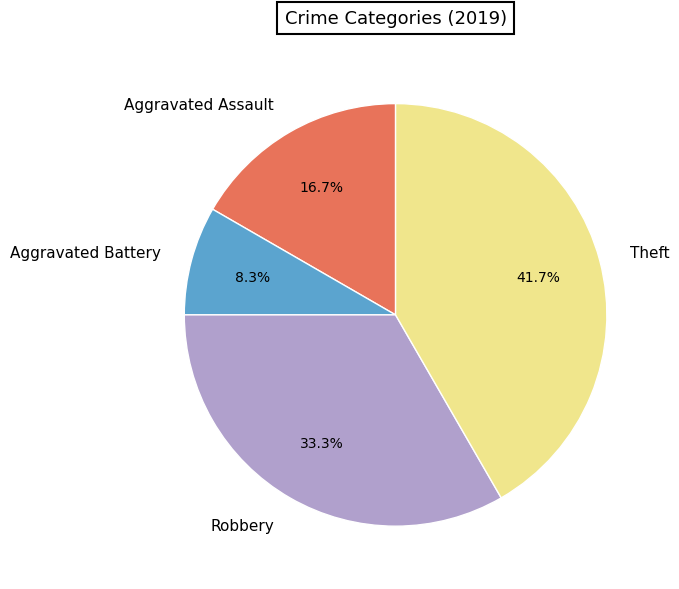

Combined, do Aggravated Assault and Theft account for over 50%?

Yes